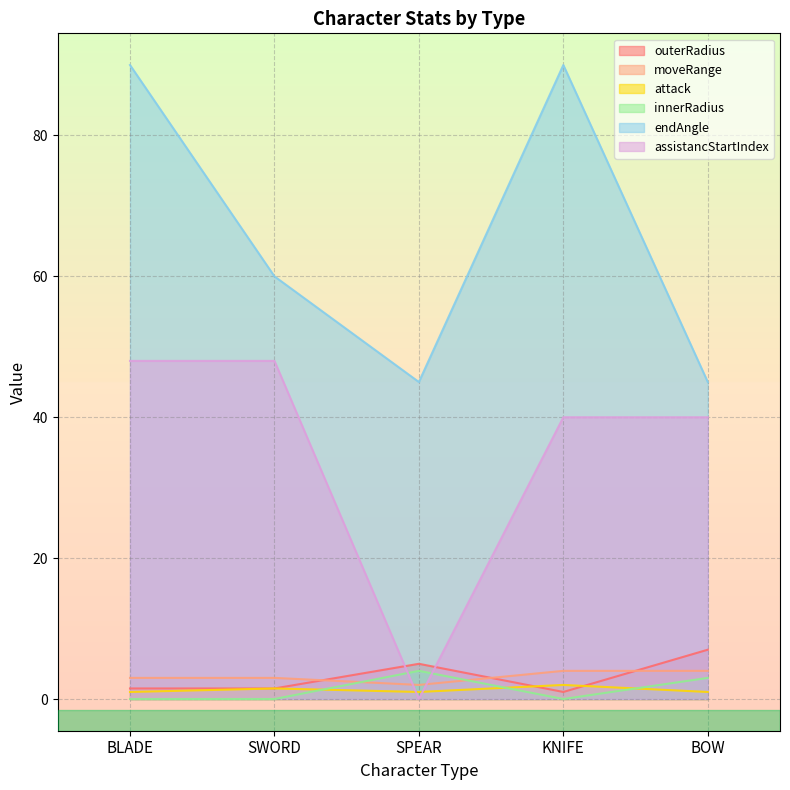

Is it true that moveRange equals 3.0 at BLADE?

True